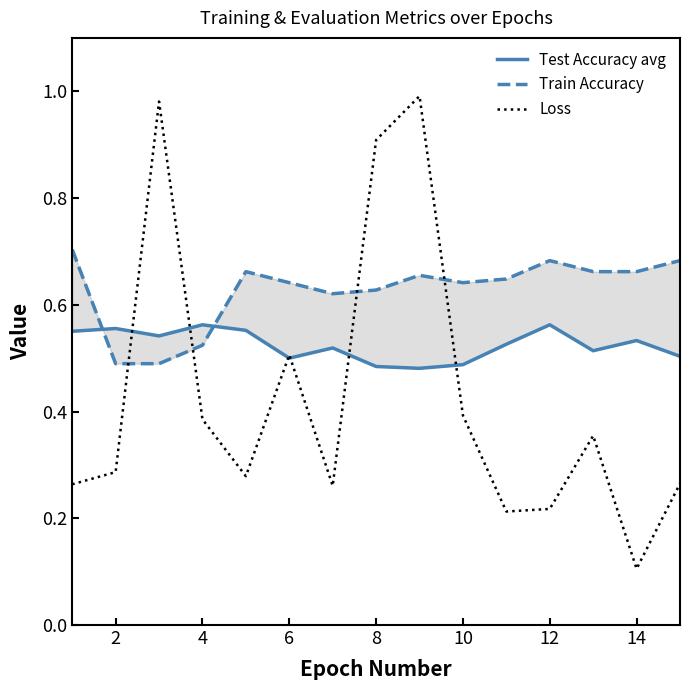

Where is Loss nearest to the value 0?

14